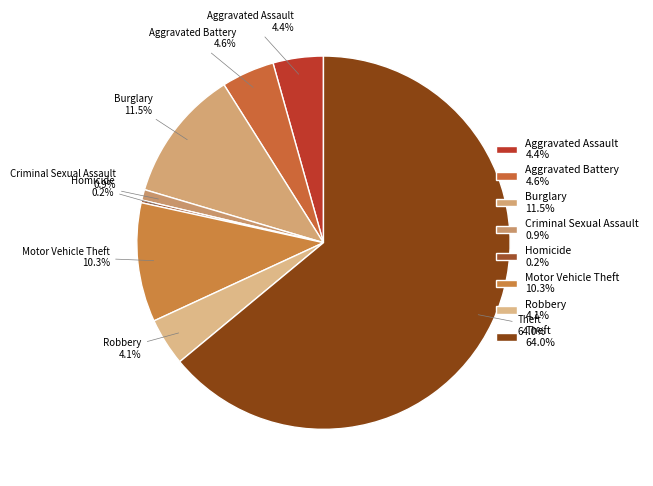

Do Aggravated Assault and Robbery together represent more than half of the pie?

No